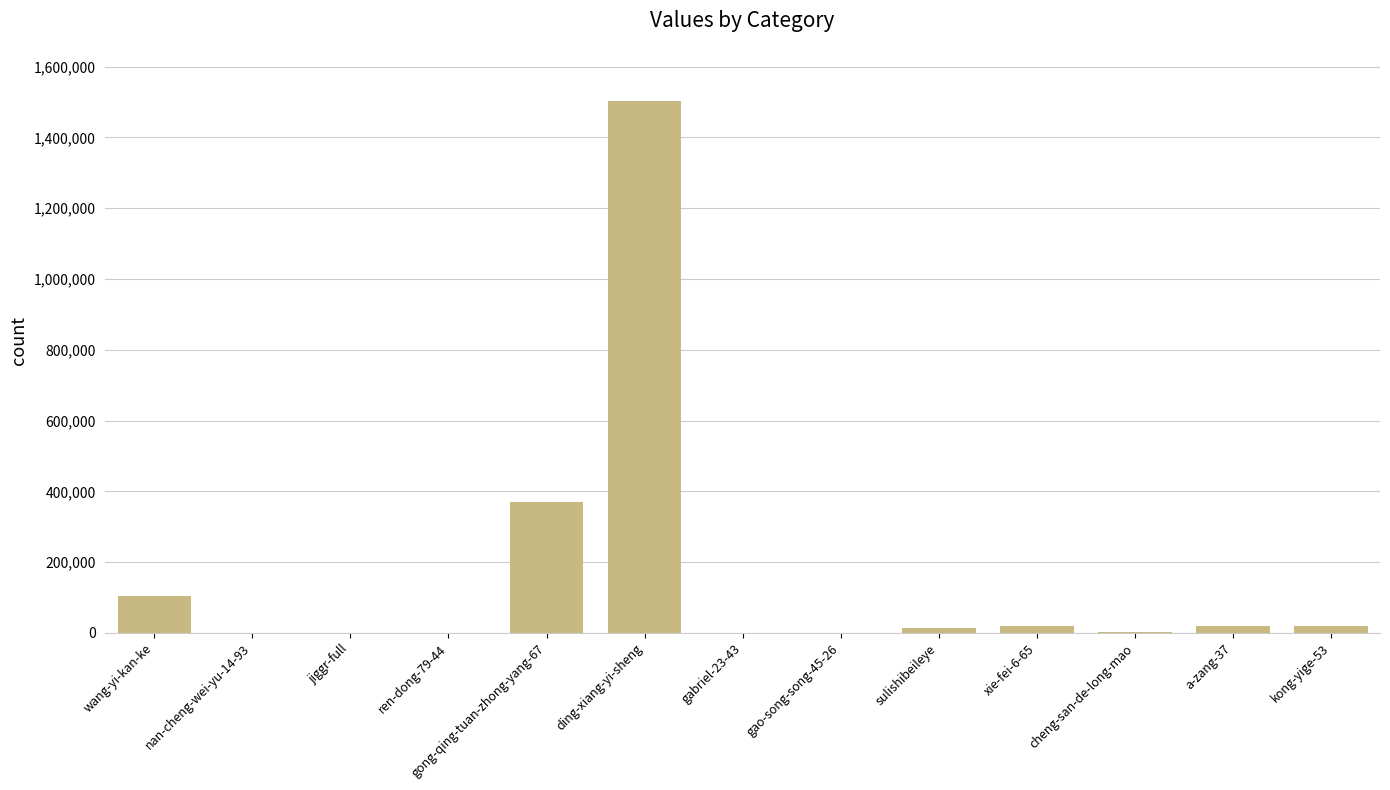

What is the difference between the values at a-zang-37 and jiggr-full?

20746